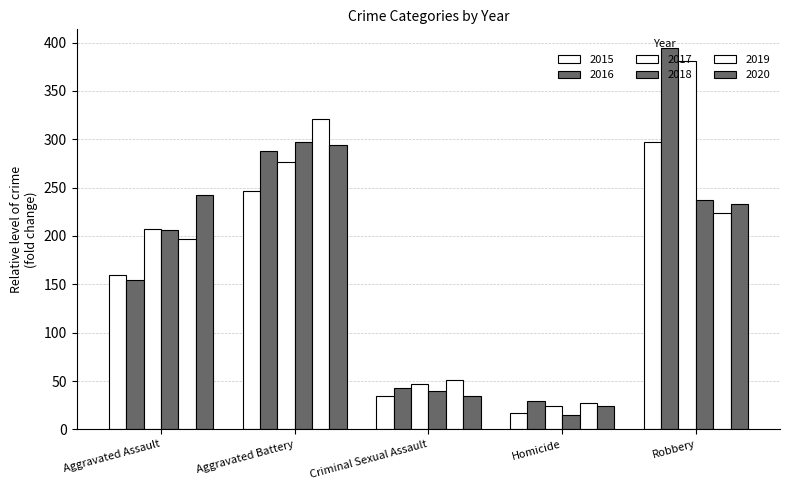

What is the lowest value of the 2017 series?

24